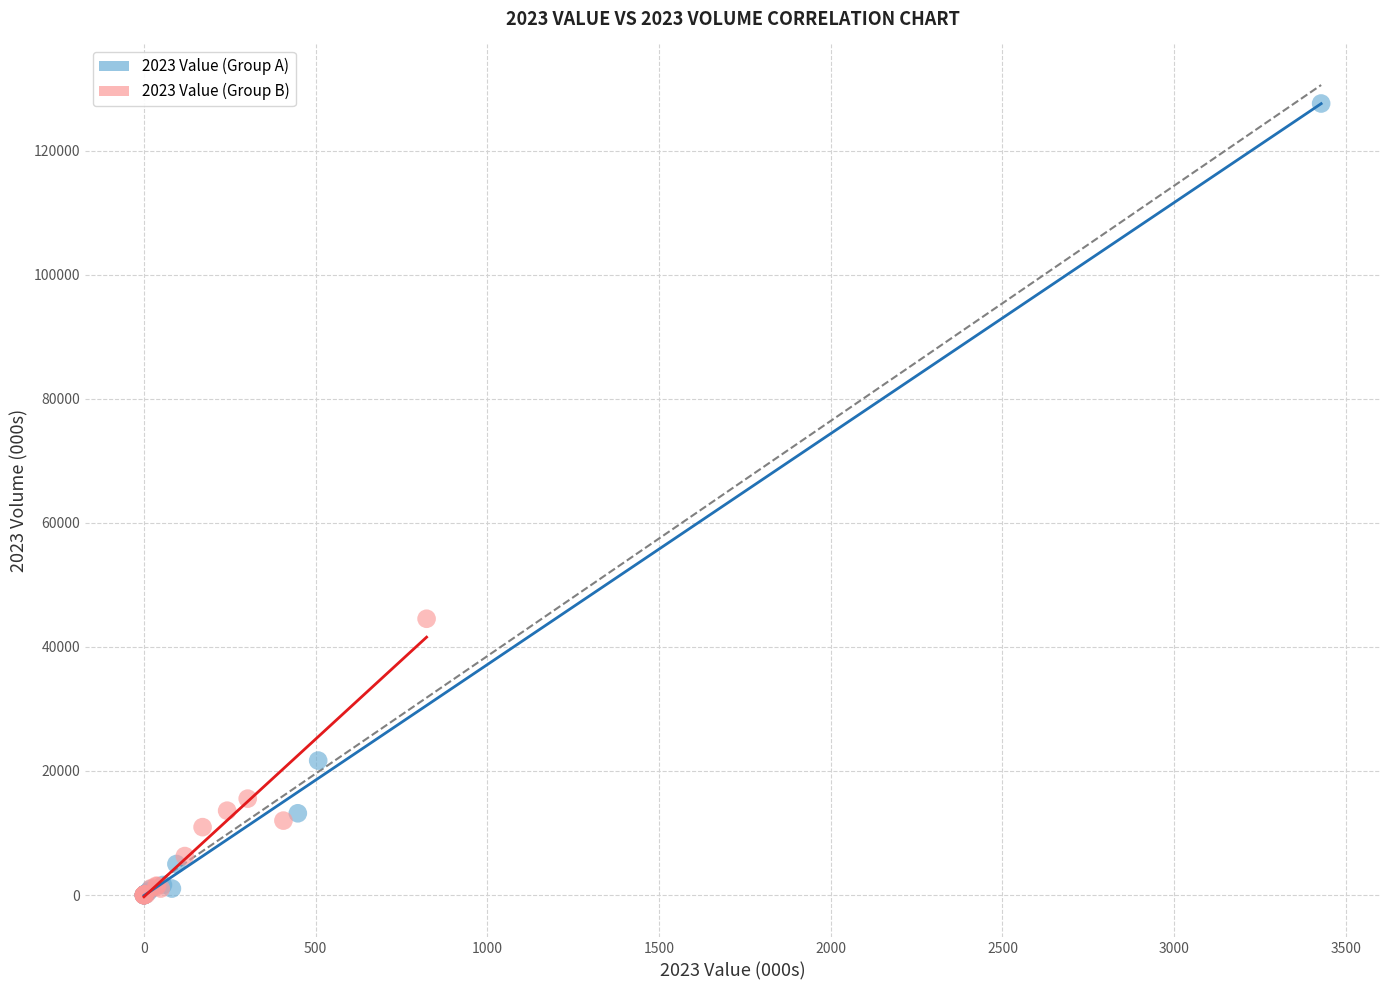

Which series contains the highest Y value?

2023 Value (Group A)